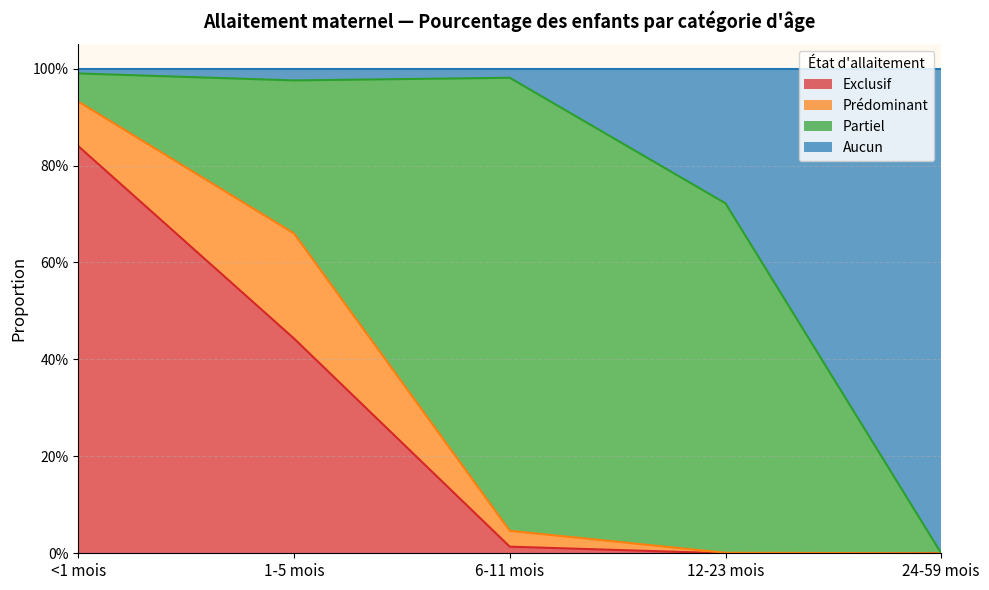

What are all the series names shown in the legend?

Exclusif, Prédominant, Partiel, Aucun